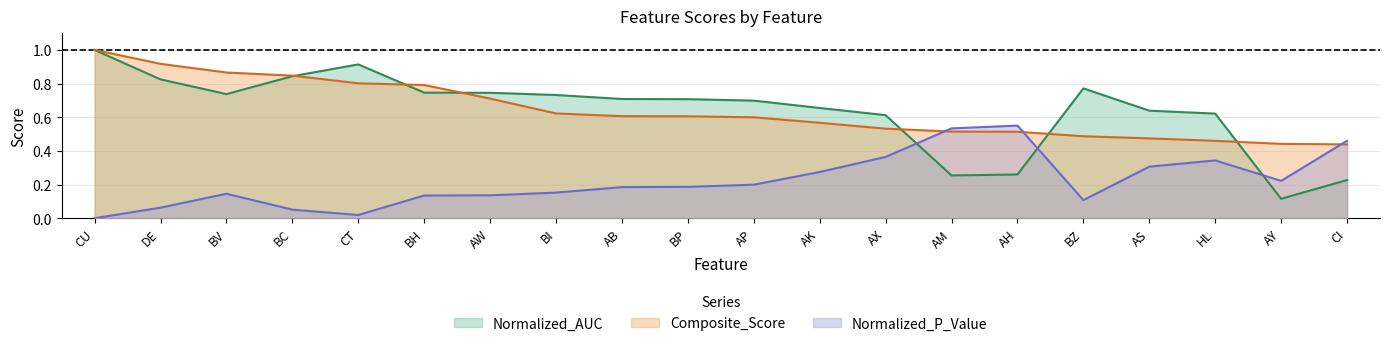

Reading left to right, transcribe all the data shown in this chart.

Normalized_AUC: CU=1.0	DE=0.8	BV=0.7	BC=0.8	CT=0.9	BH=0.7	AW=0.7	BI=0.7	AB=0.7	BP=0.7	AP=0.7	AK=0.7	AX=0.6	AM=0.3	AH=0.3	BZ=0.8	AS=0.6	HL=0.6	AY=0.1	CI=0.2
Composite_Score: CU=1.0	DE=0.9	BV=0.9	BC=0.8	CT=0.8	BH=0.8	AW=0.7	BI=0.6	AB=0.6	BP=0.6	AP=0.6	AK=0.6	AX=0.5	AM=0.5	AH=0.5	BZ=0.5	AS=0.5	HL=0.5	AY=0.4	CI=0.4
Normalized_P_Value: CU=0.0	DE=0.1	BV=0.1	BC=0.1	CT=0.0	BH=0.1	AW=0.1	BI=0.2	AB=0.2	BP=0.2	AP=0.2	AK=0.3	AX=0.4	AM=0.5	AH=0.6	BZ=0.1	AS=0.3	HL=0.3	AY=0.2	CI=0.5